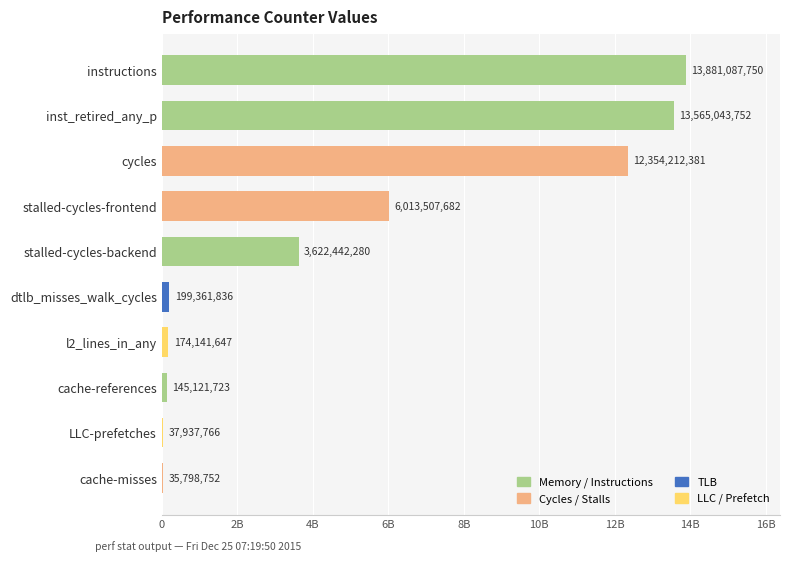

Is it true that the value at dtlb_misses_walk_cycles is 314608078?

False